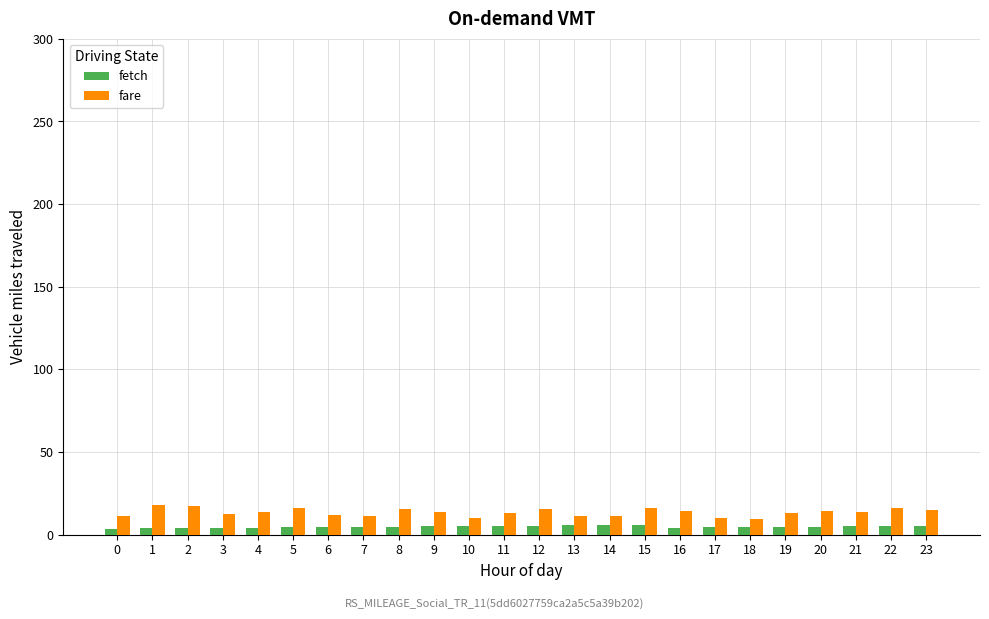

Is it true that fare equals 4.1 at 19?

False